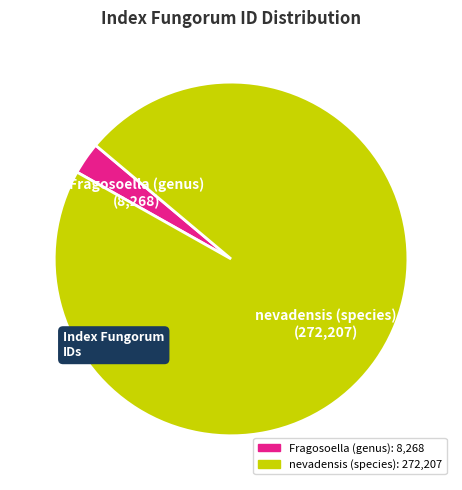

Approximately how many times larger is the value at nevadensis (species) compared to Fragosoella (genus)?

32.9